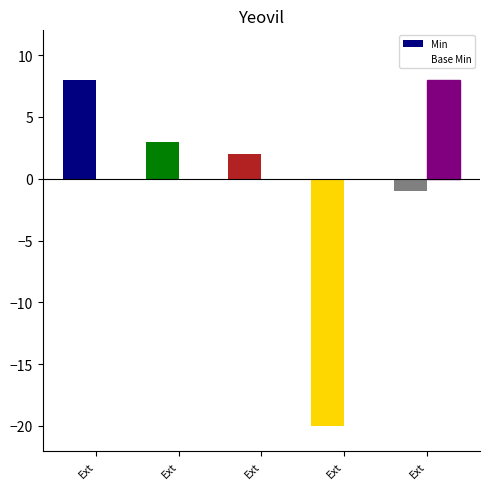

Between Ext and Ext, which is larger?

Ext